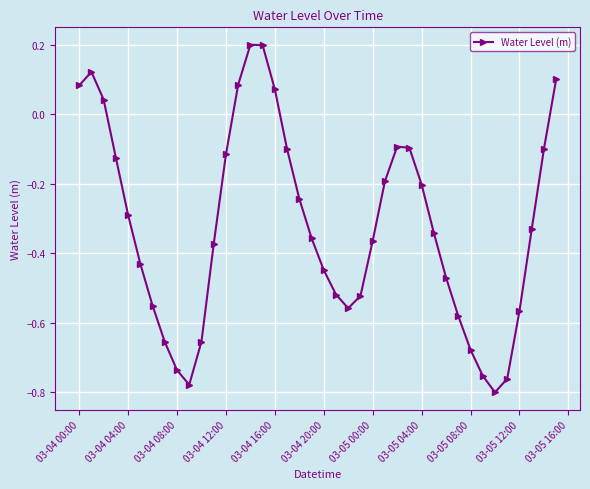

What is the sum of all values?

-12.9